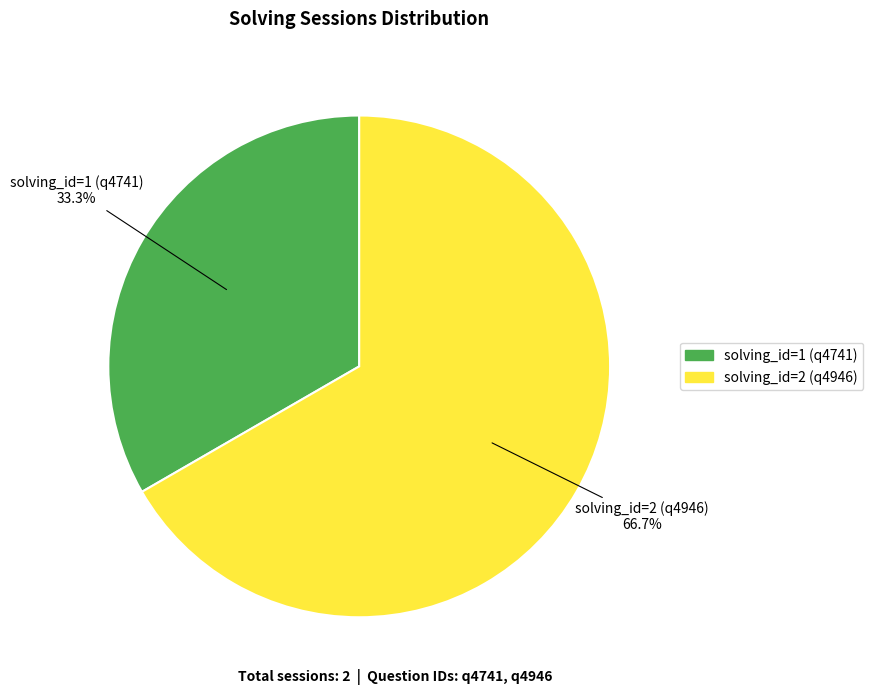

Which has a higher value, solving_id=2 (q4946) or solving_id=1 (q4741)?

solving_id=2 (q4946)